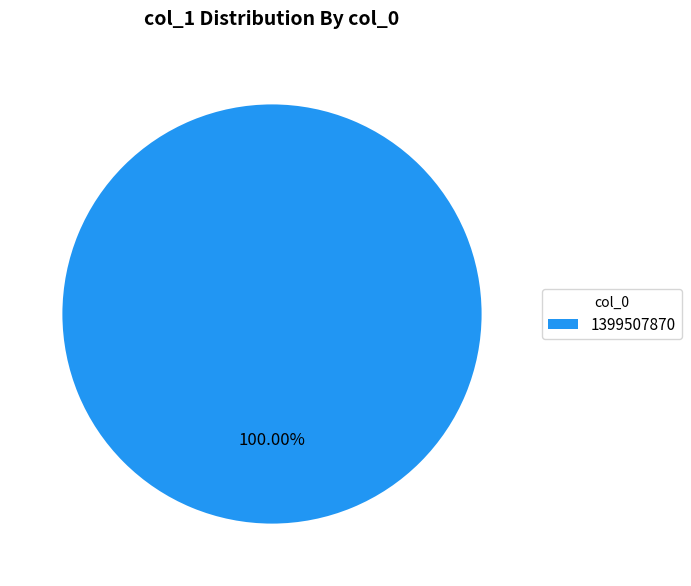

Does any single category account for the majority?

Yes